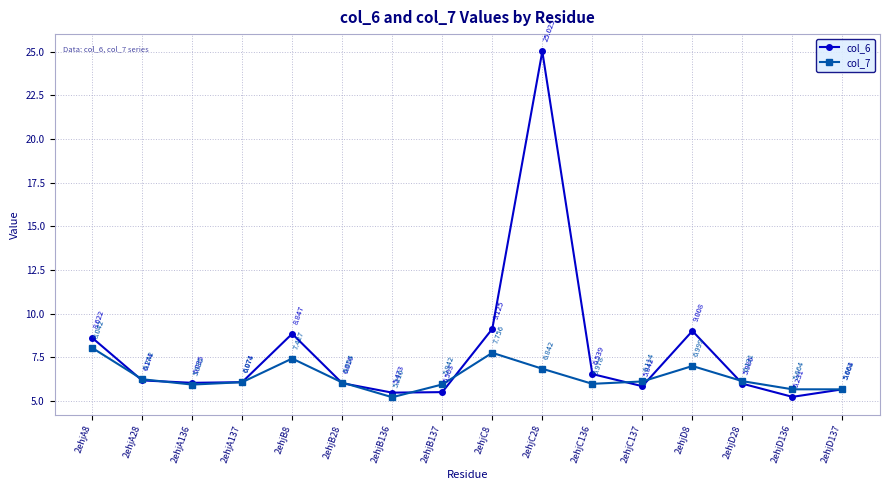

How many interior local valleys does the col_7 series have?

3